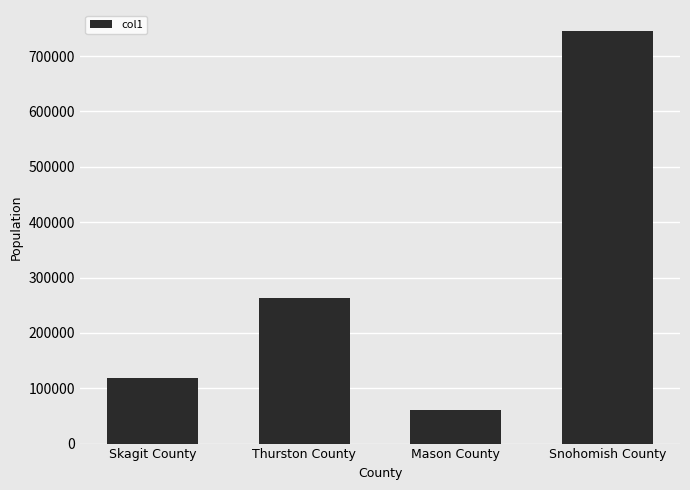

Does the chart contain any negative values?

No